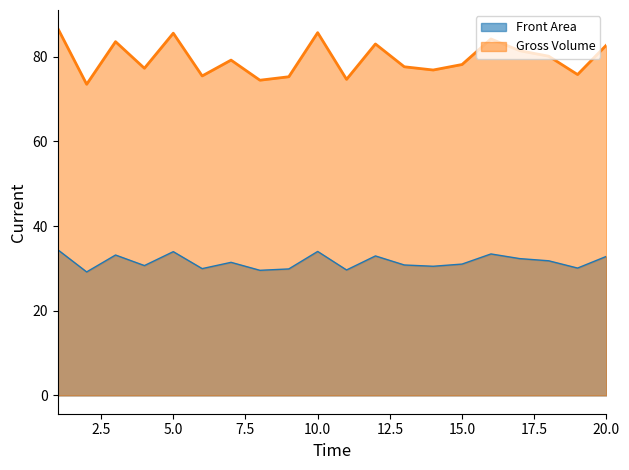

What is the difference between the maximum and minimum values in the Gross Volume series?

13.2